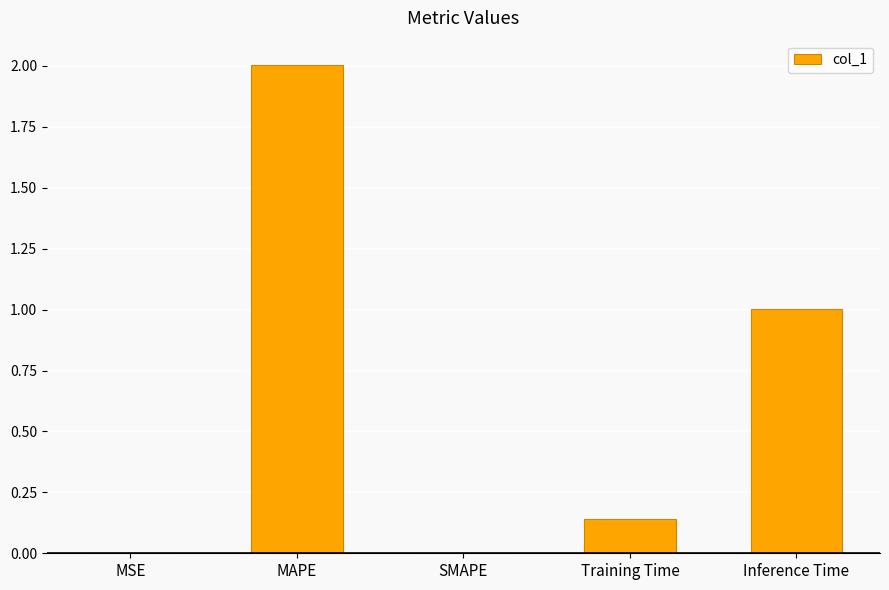

The value at MAPE is 2.0. True or false?

True